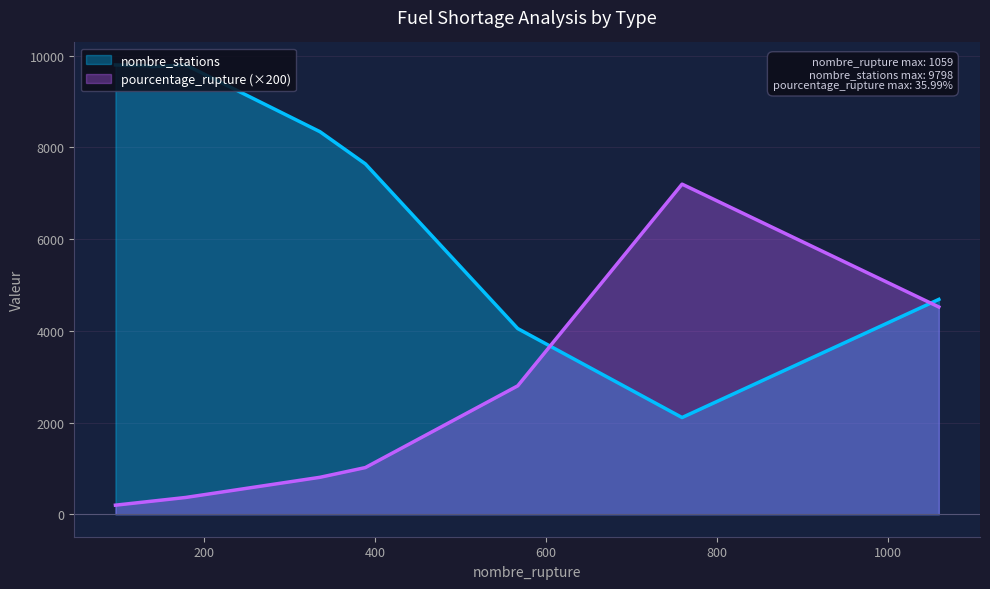

Which series has the largest total across all categories?

nombre_stations